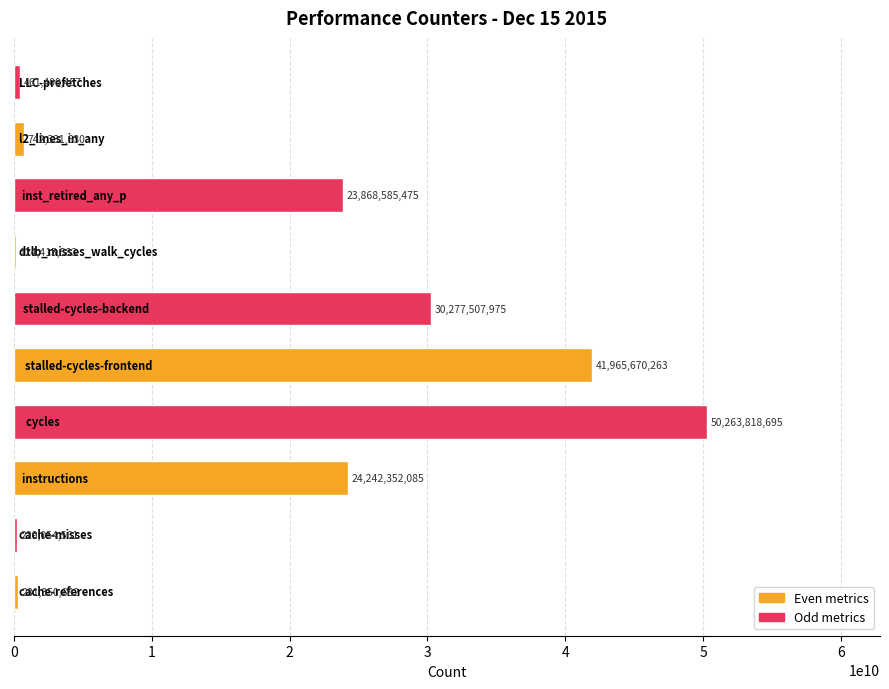

How many categories are shown in the chart?

10